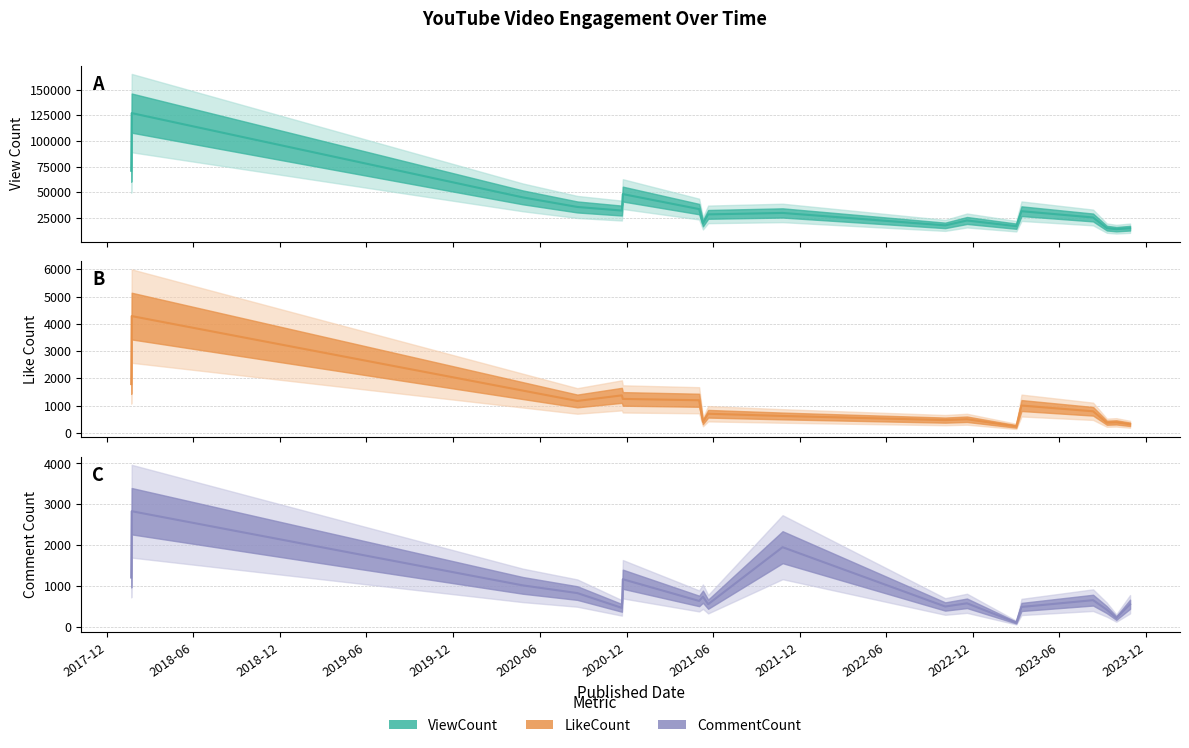

At which category is the sum across all series the highest?

2018-01-22